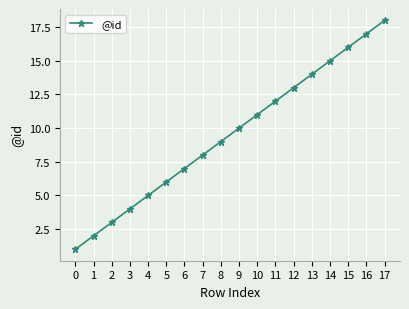

List the labels in order of value, largest first.

17, 16, 15, 14, 13, 12, 11, 10, 9, 8, 7, 6, 5, 4, 3, 2, 1, 0